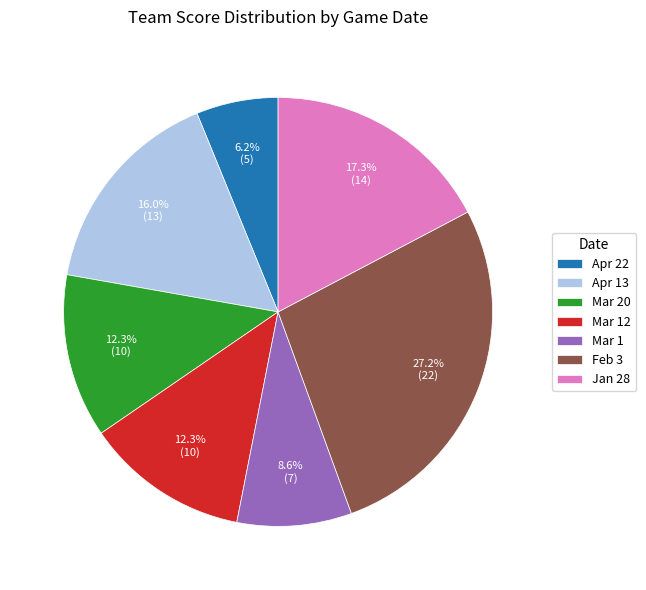

What is the ratio of the value at Mar 1 to the value at Mar 12?

0.7